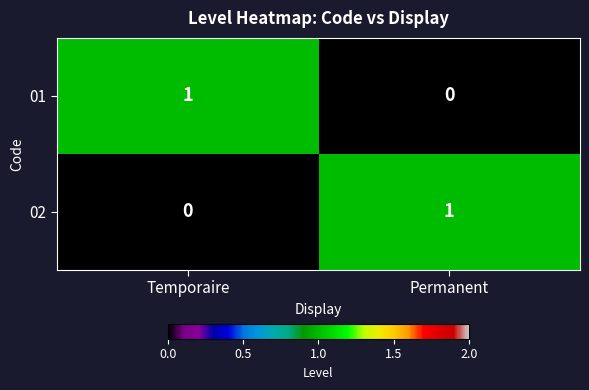

The value of 02 at Temporaire is 0. True or false?

True